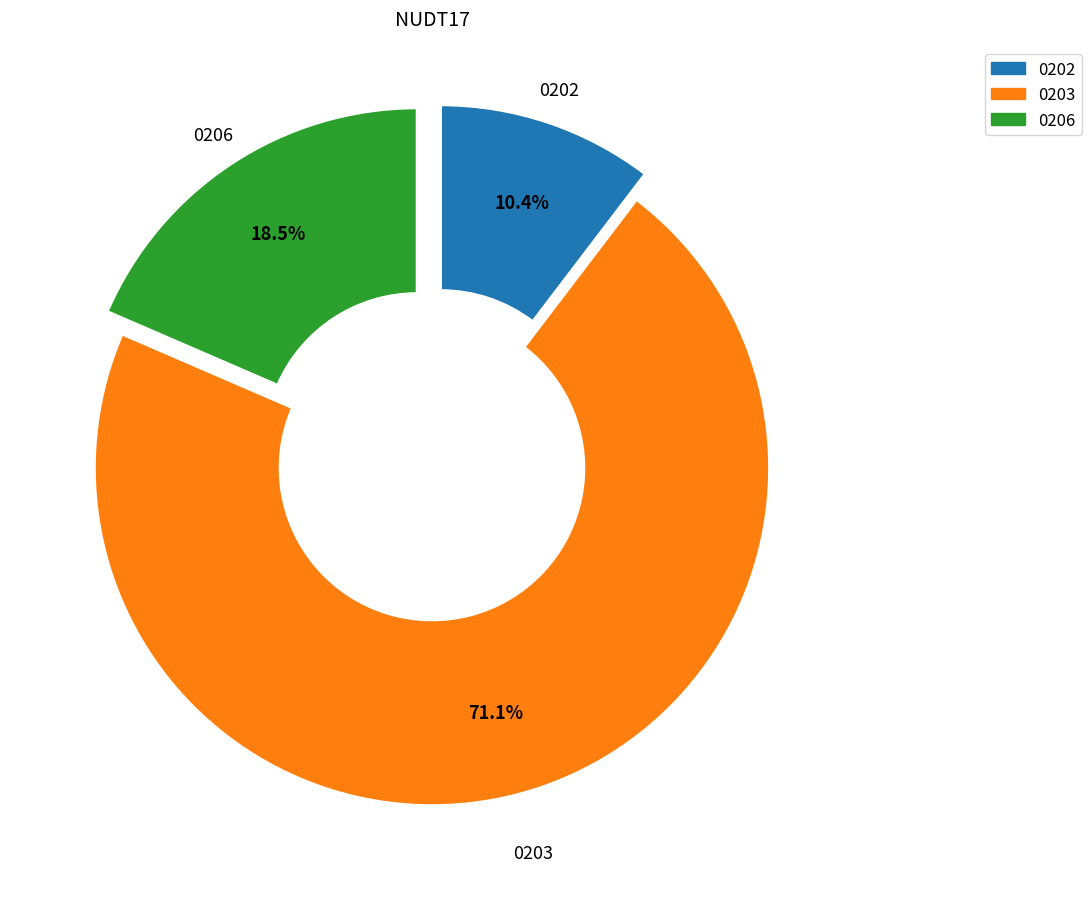

Is there any slice that represents more than half of the pie?

Yes